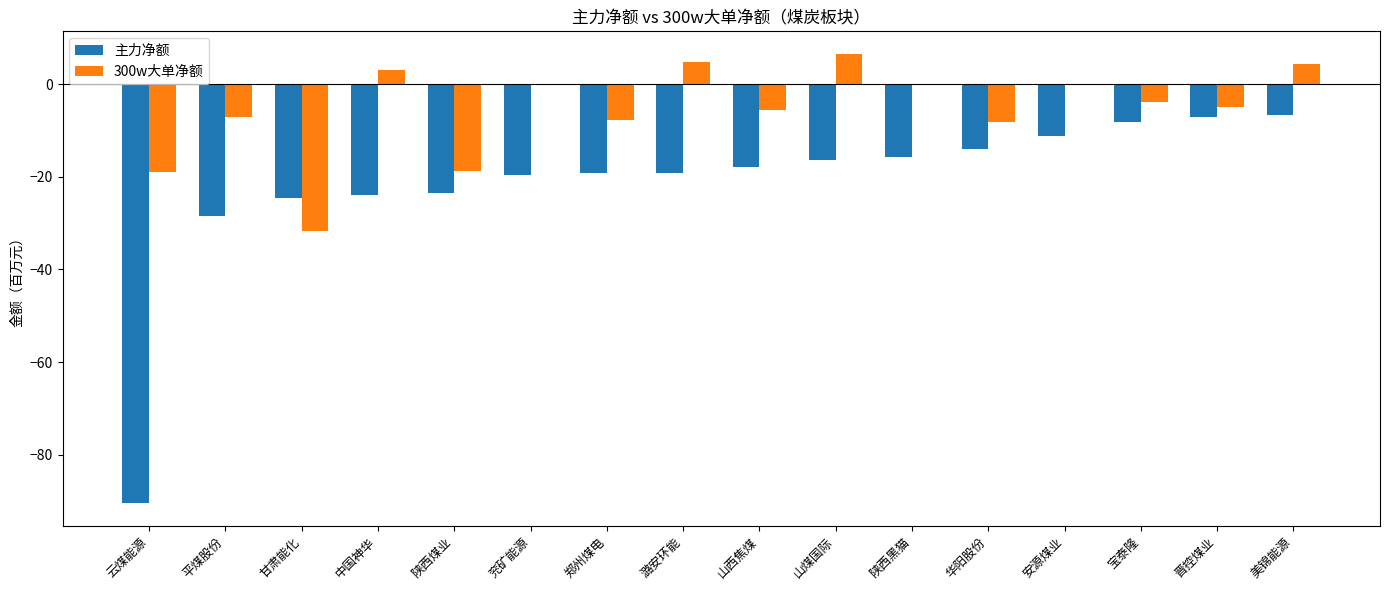

How many data points in 300w大单净额 are above -3?

7